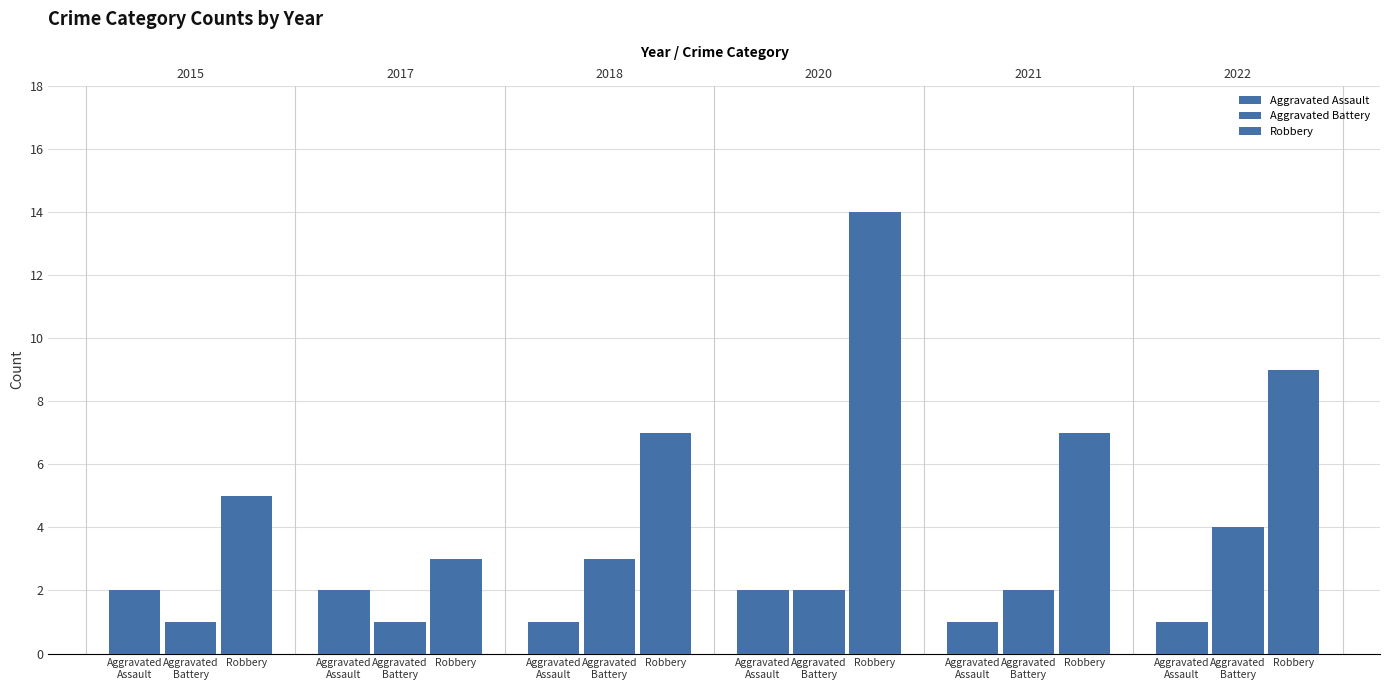

What is the sum of all Aggravated Assault values?

9